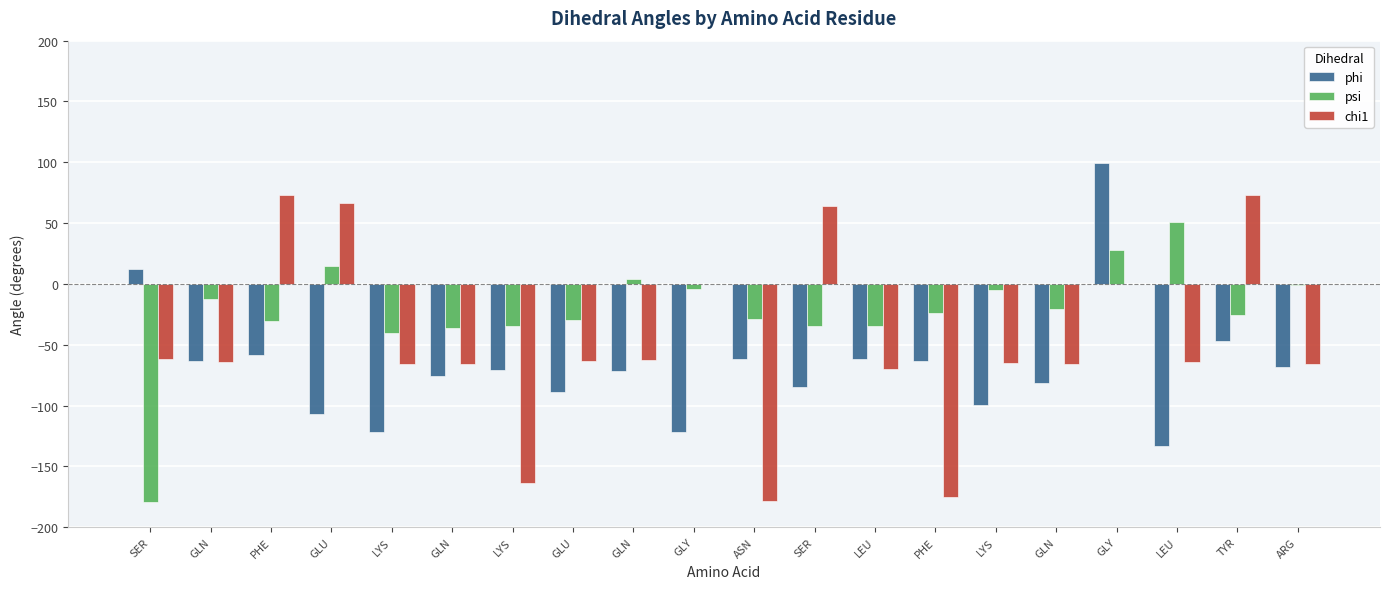

Reading left to right, transcribe all the data shown in this chart.

phi: 12.7	-63.5	-58.0	-106.9	-122.0	-75.8	-71.1	-88.8	-71.9	-122.1	-61.9	-85.0	-62.0	-63.0	-99.8	-81.5	99.6	-133.0	-46.7	-68.3
psi: -179.5	-12.1	-30.9	14.6	-40.1	-35.9	-34.7	-29.9	3.8	-4.3	-28.8	-34.6	-34.8	-24.1	-5.3	-20.5	28.2	50.8	-25.4	-1.1
chi1: -61.8	-64.3	73.0	66.3	-65.6	-65.6	-163.8	-63.3	-62.9	0.0	-178.8	64.3	-69.6	-174.9	-64.8	-65.4	0.0	-64.5	73.3	-65.9